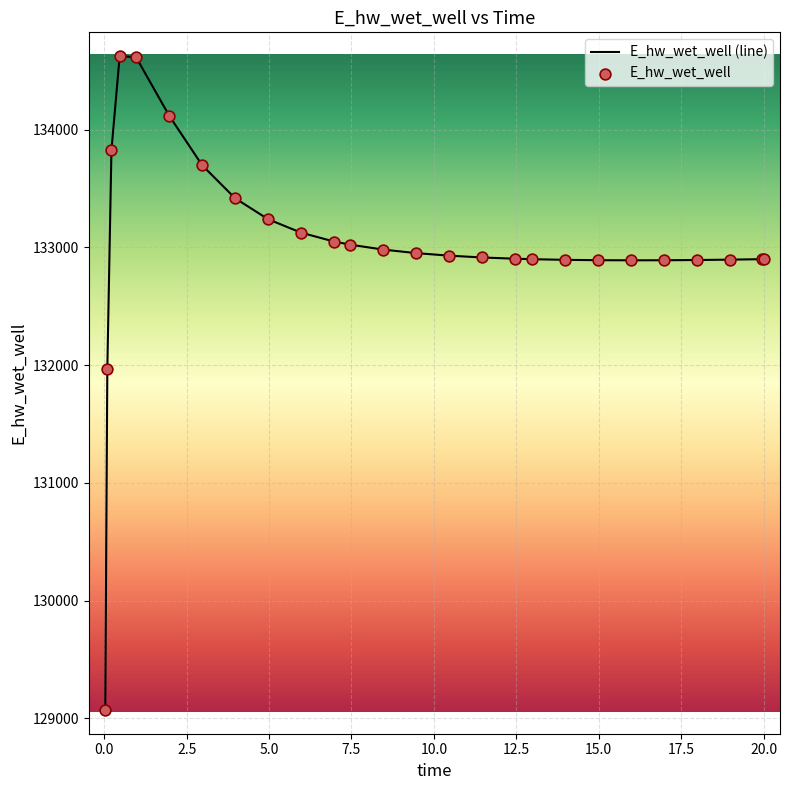

What is the difference between the maximum and minimum values?

5557.2